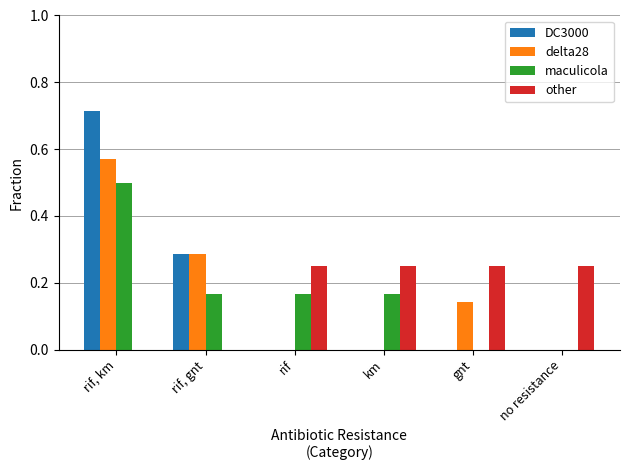

The maculicola series shows 0.3 at rif. True or false?

False